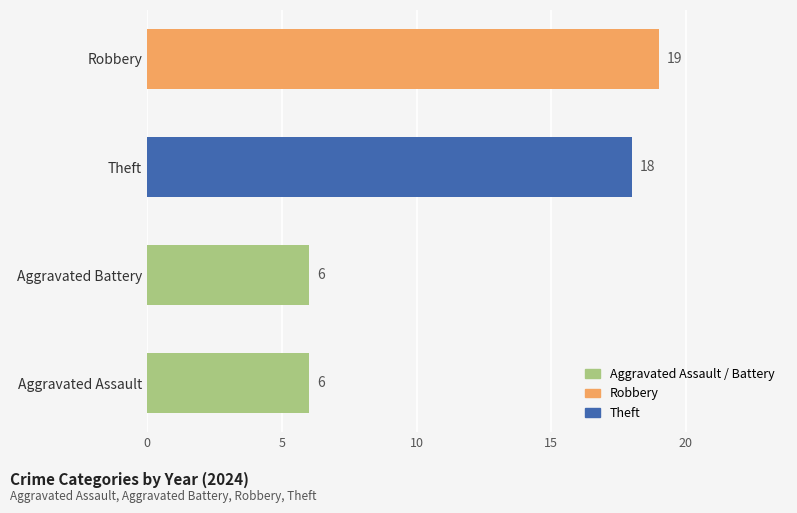

Which series has the largest range (max minus min)?

Robbery